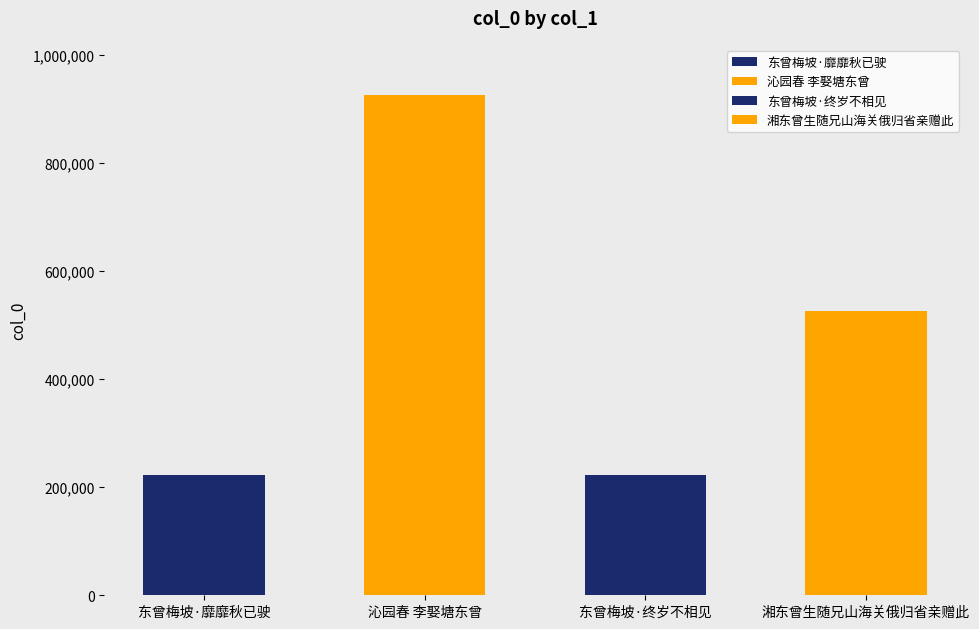

Reading right to left, transcribe all the data shown in this chart.

526857	222807	926478	223015